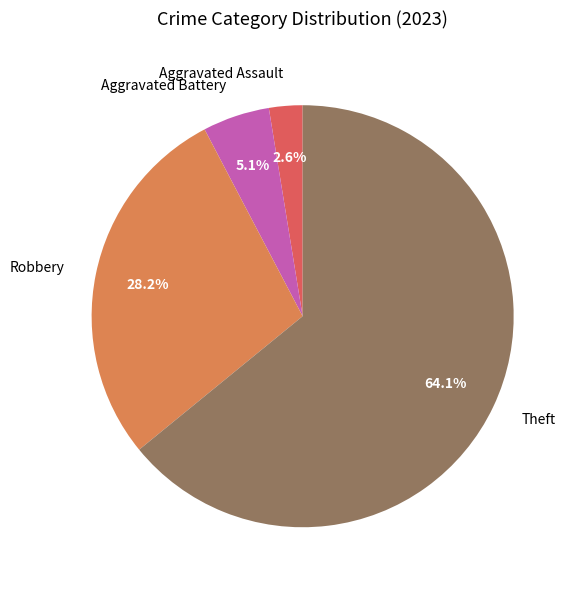

True or false: Robbery accounts for 33% of the total.

False